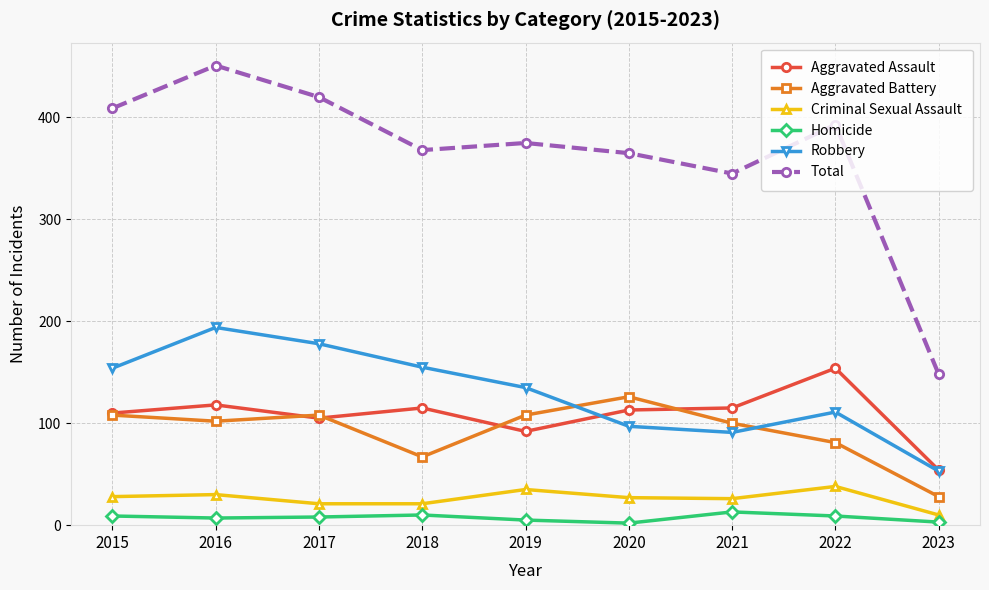

At which category is the sum across all series the highest?

2016